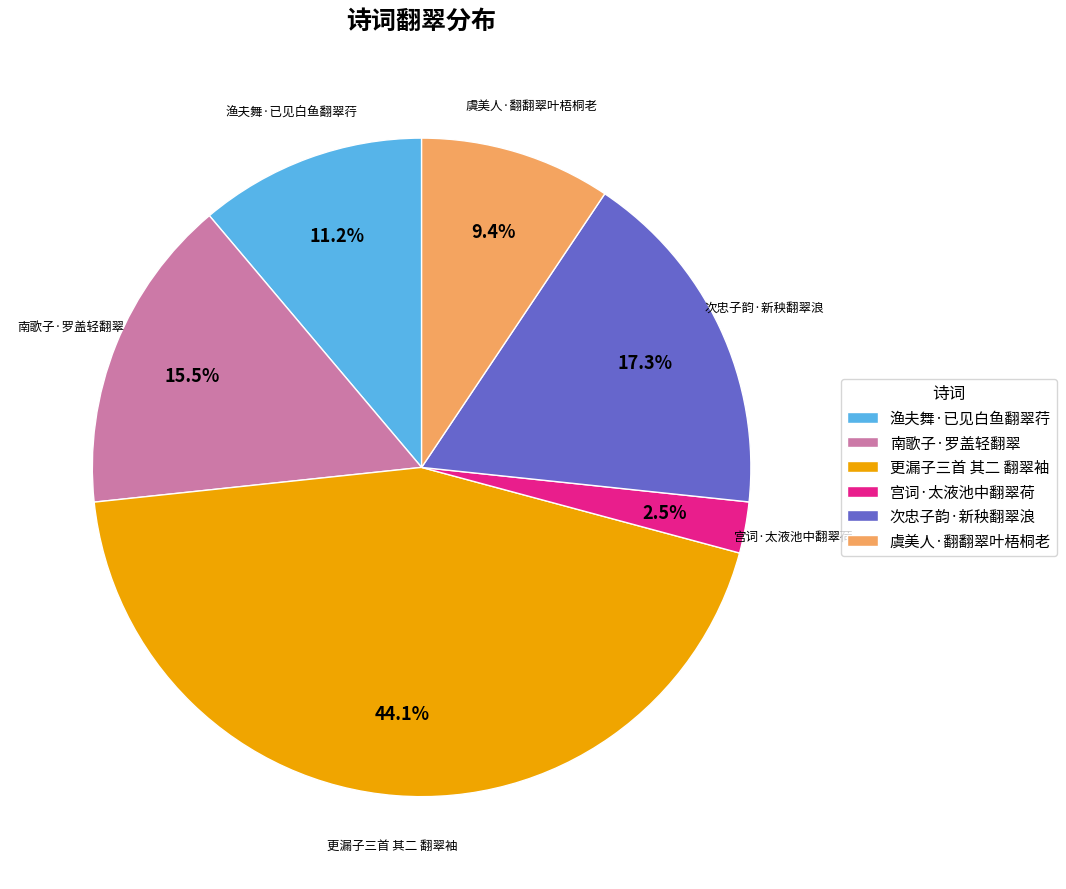

Count the number of slices in the pie.

6